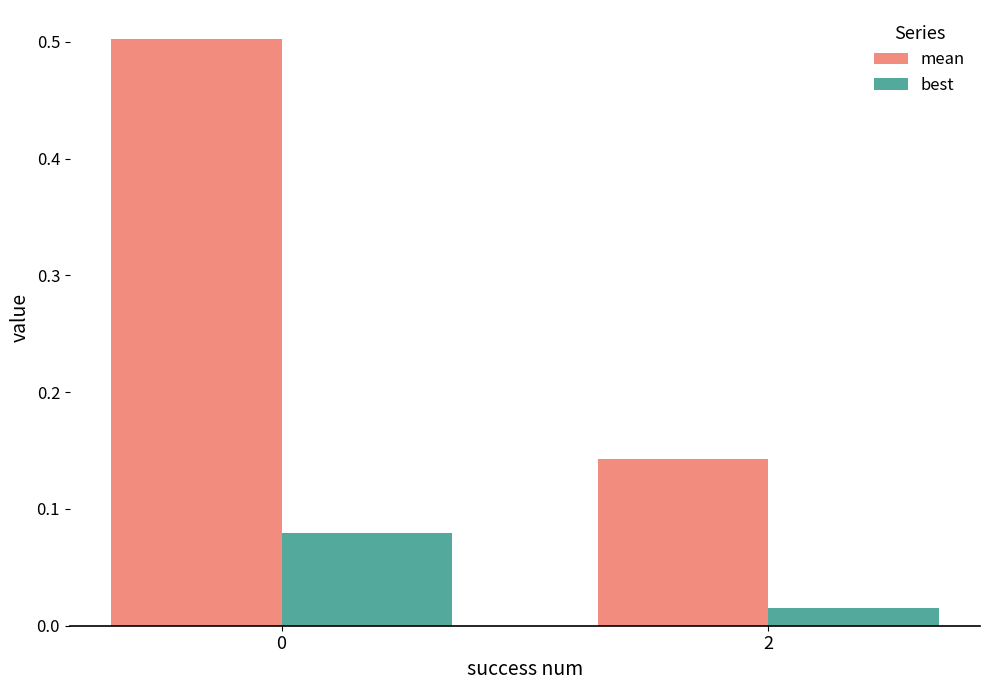

What is the sum of all mean values?

0.6